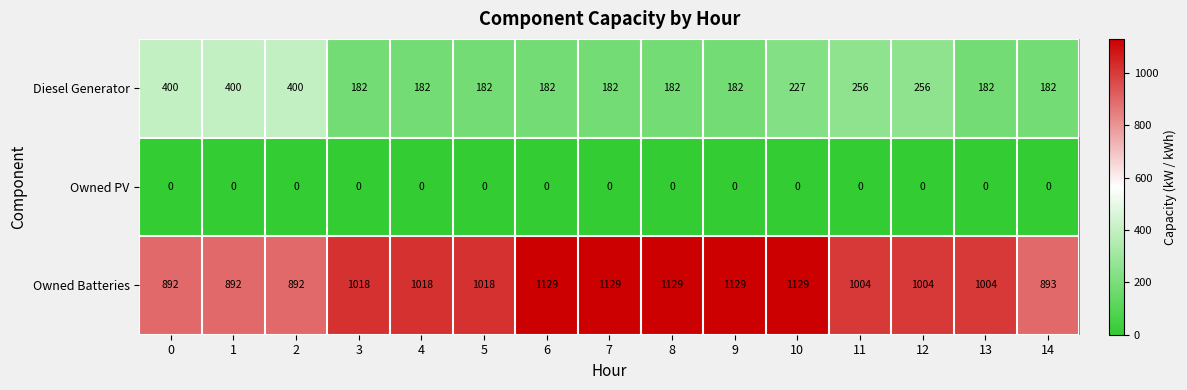

What is the spread (max minus min) of values at 10?

1129